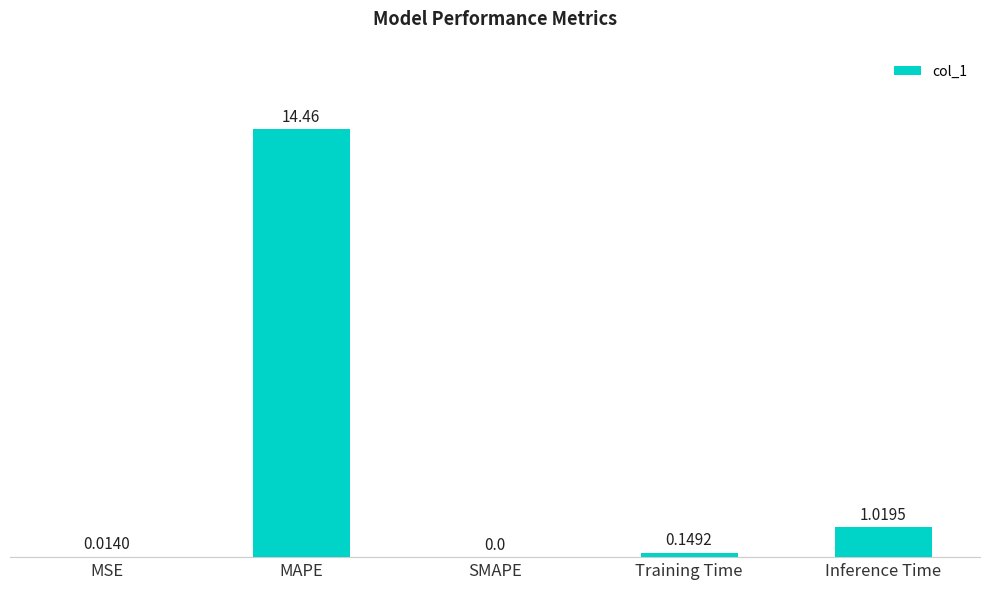

Are the bars grouped side by side (vs. stacked)?

No